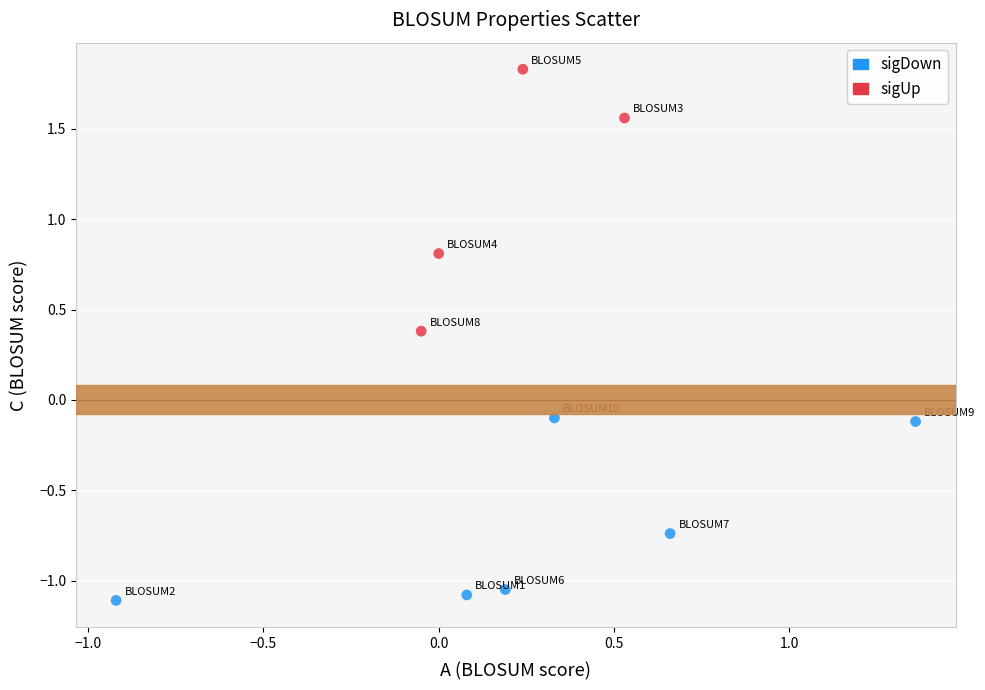

Which series contains the highest Y value?

sigUp